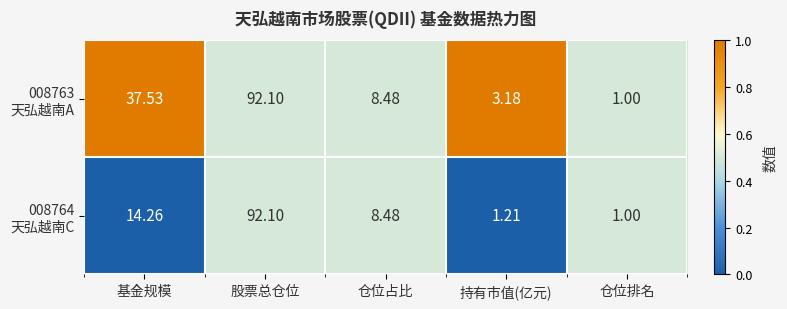

At which category is the sum across all series the highest?

股票总仓位